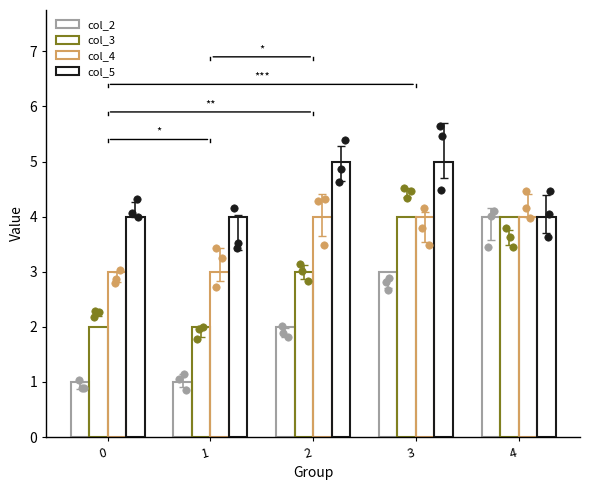

What is the total value across all series at 1?

10